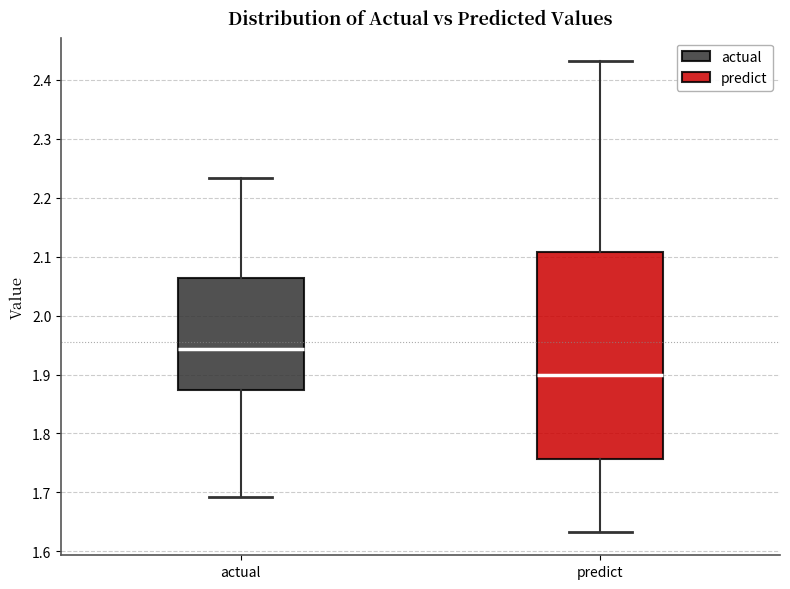

Where does the median line of the box for predict sit on the y-axis? The values are not printed on the chart, so give them approximately, as read against the axis.

1.90